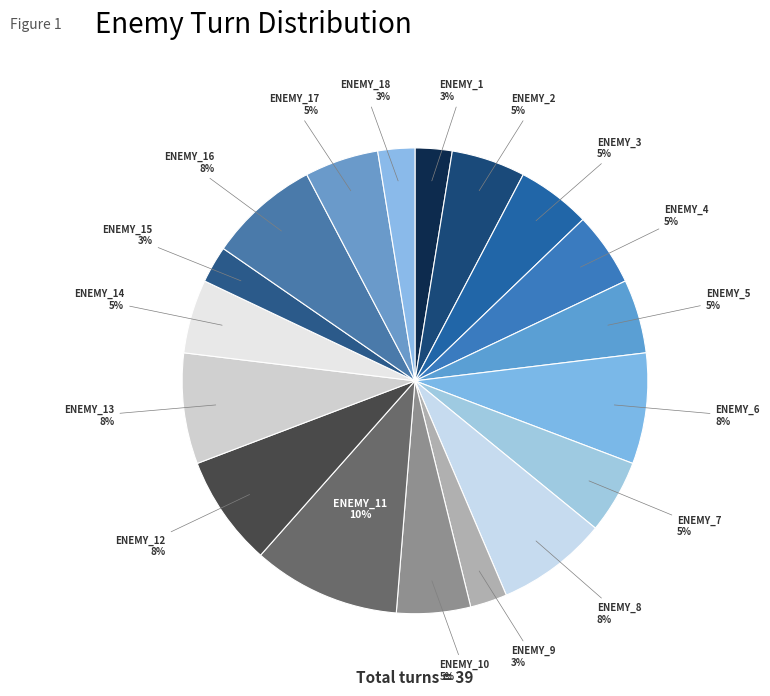

Which category has the smallest portion of the pie?

ENEMY_1